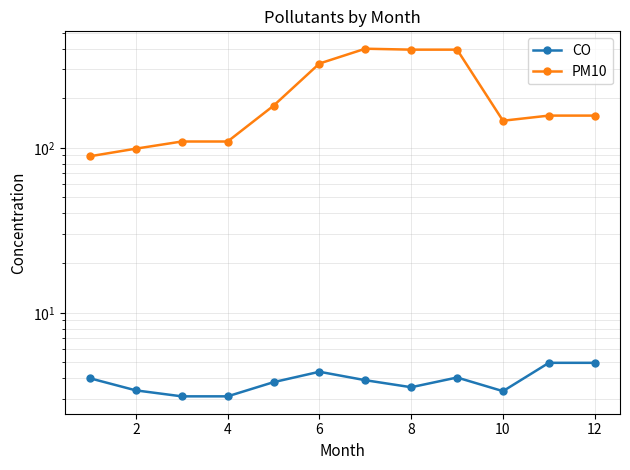

List the series in order of their peak value, highest first.

PM10, CO